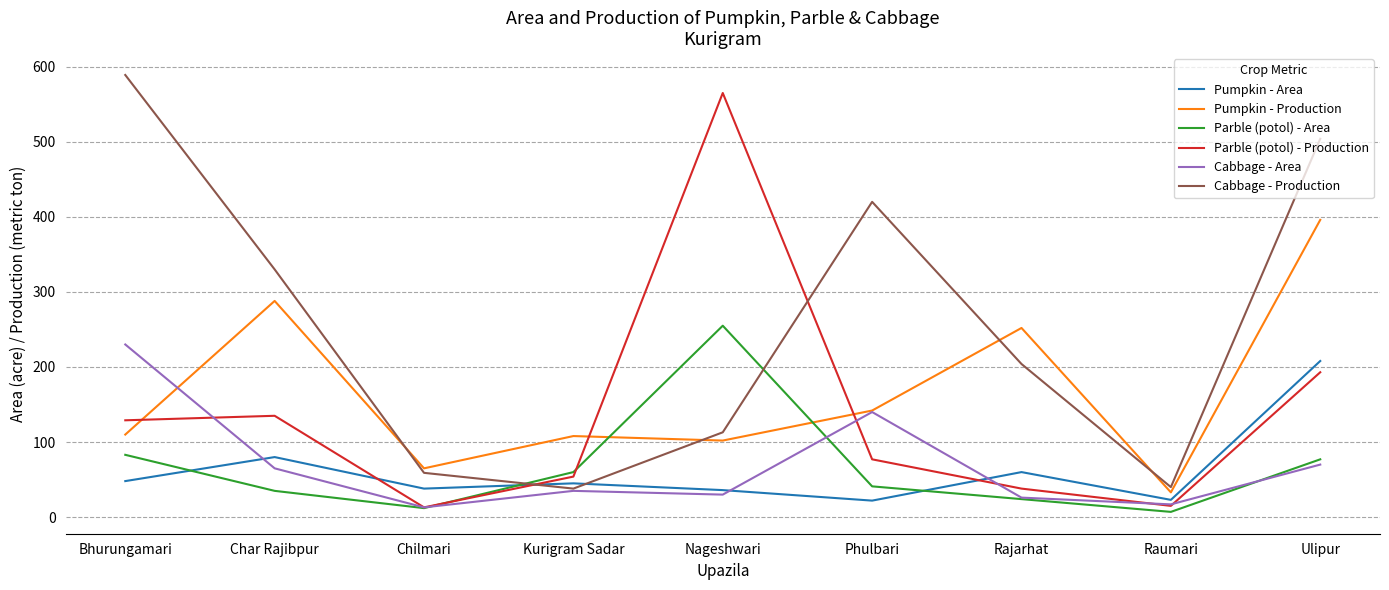

Where is Pumpkin - Area nearest to the value 115?

Char Rajibpur